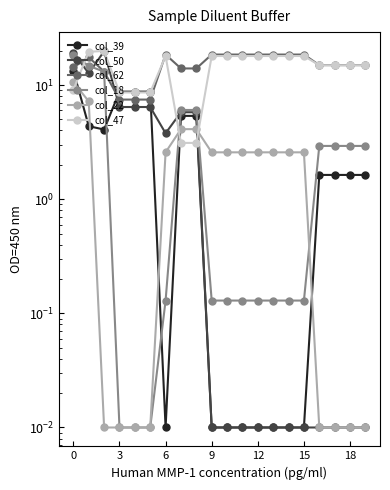

The value of col_18 at 19 is 2.9. True or false?

True